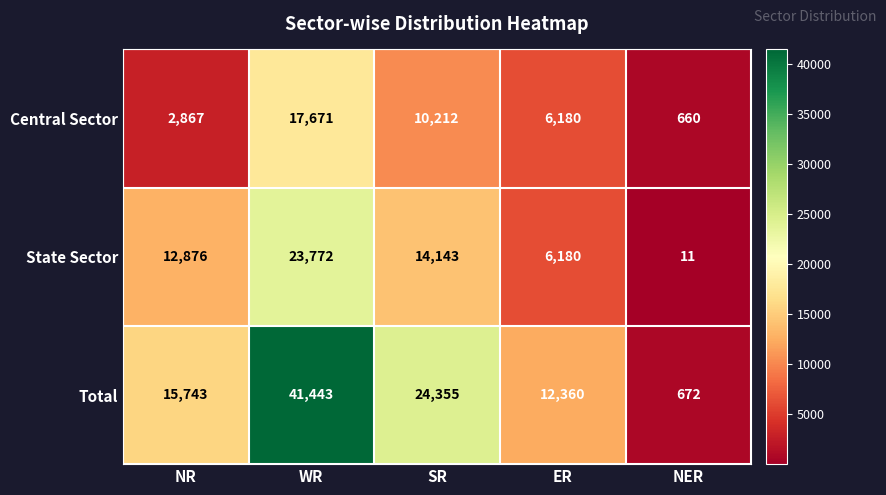

How many categories are shown in the chart?

5